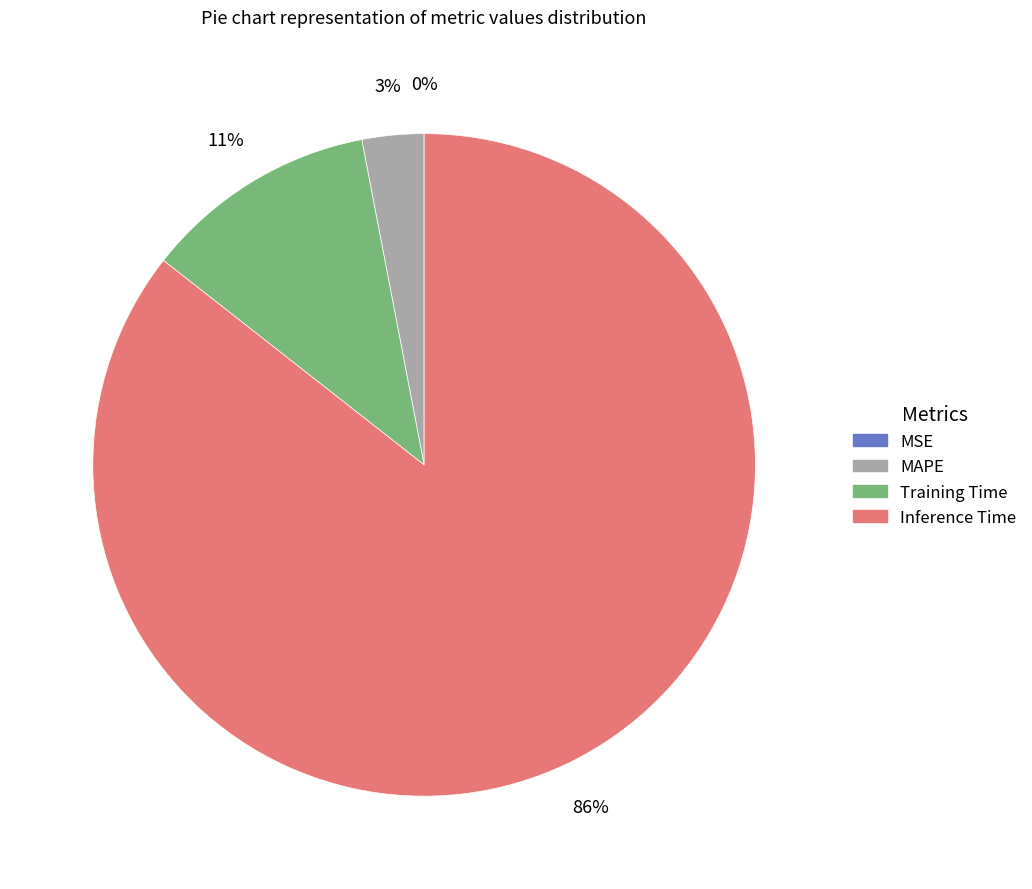

Is there any slice that represents more than half of the pie?

Yes